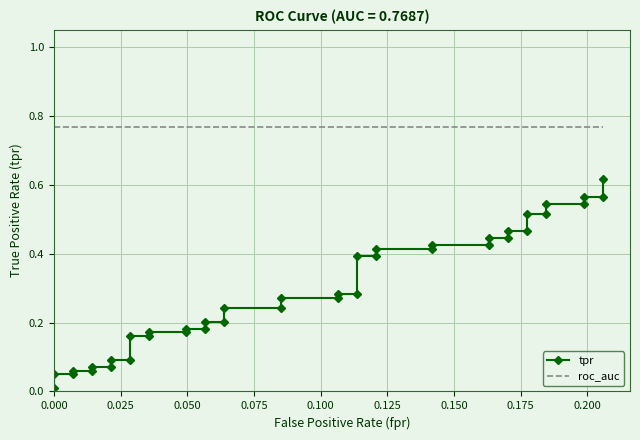

Which series has the largest total across all categories?

roc_auc